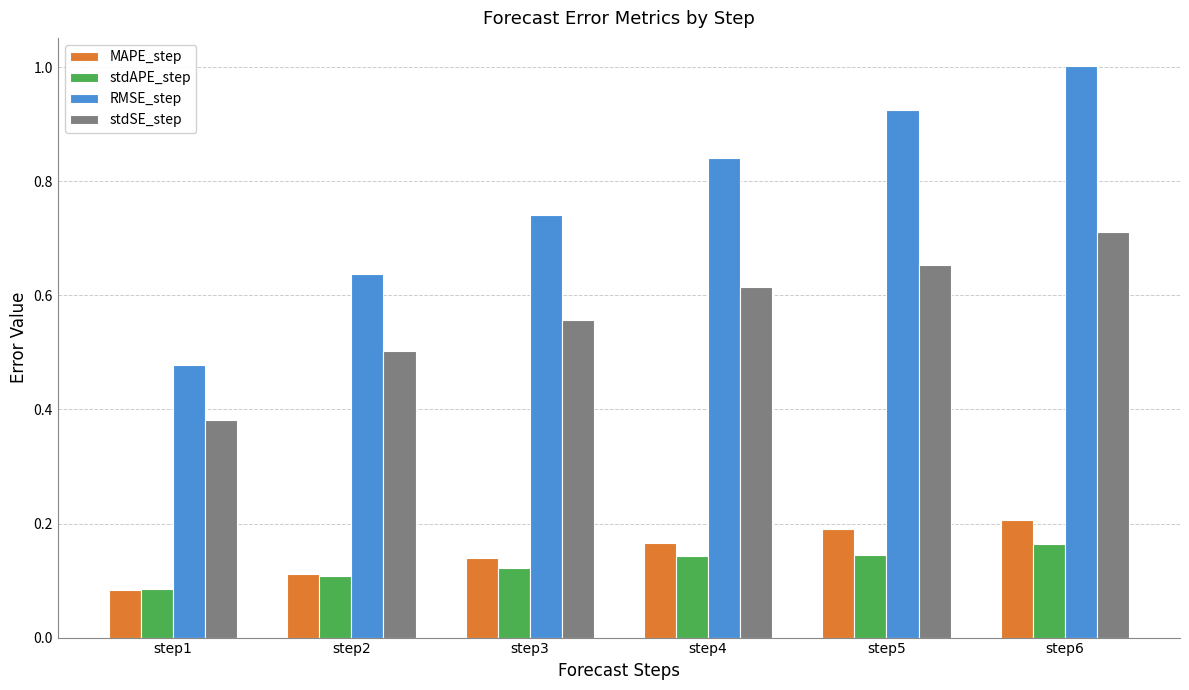

How many bars are there in total?

24